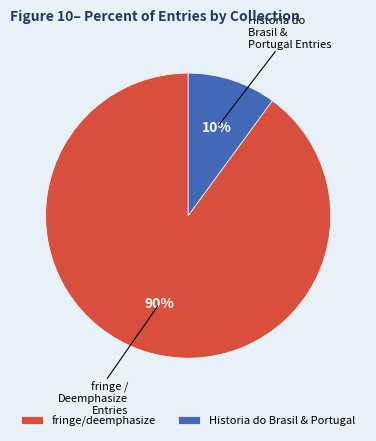

Between fringe/deemphasize and Historia do Brasil & Portugal, which is larger?

fringe/deemphasize